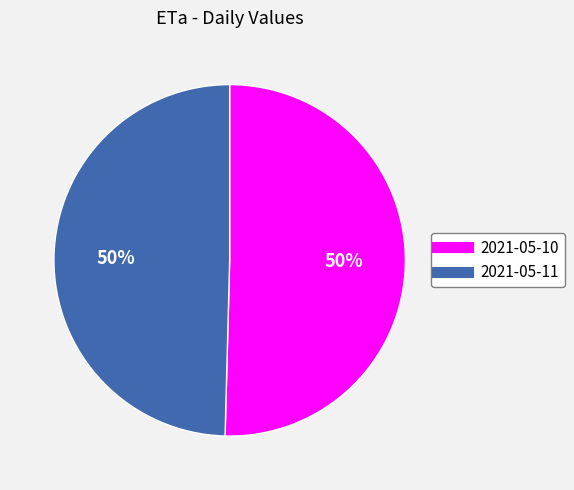

To the nearest percent, what is the combined percentage of 2021-05-10 and 2021-05-11?

100%